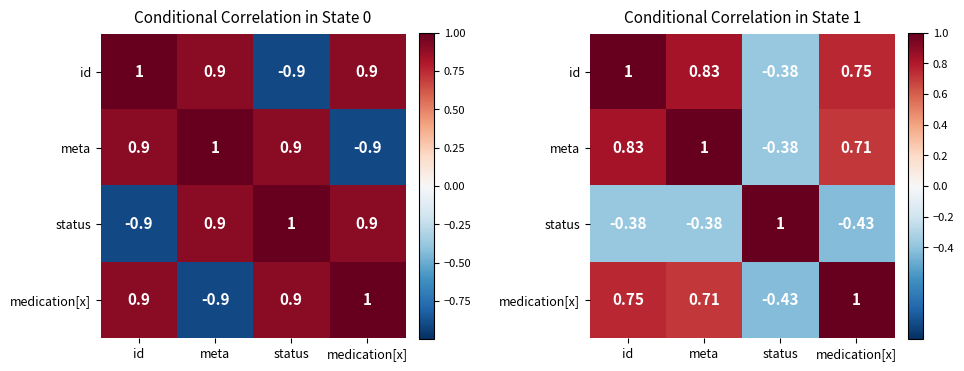

At which label does id first exceed 0?

id